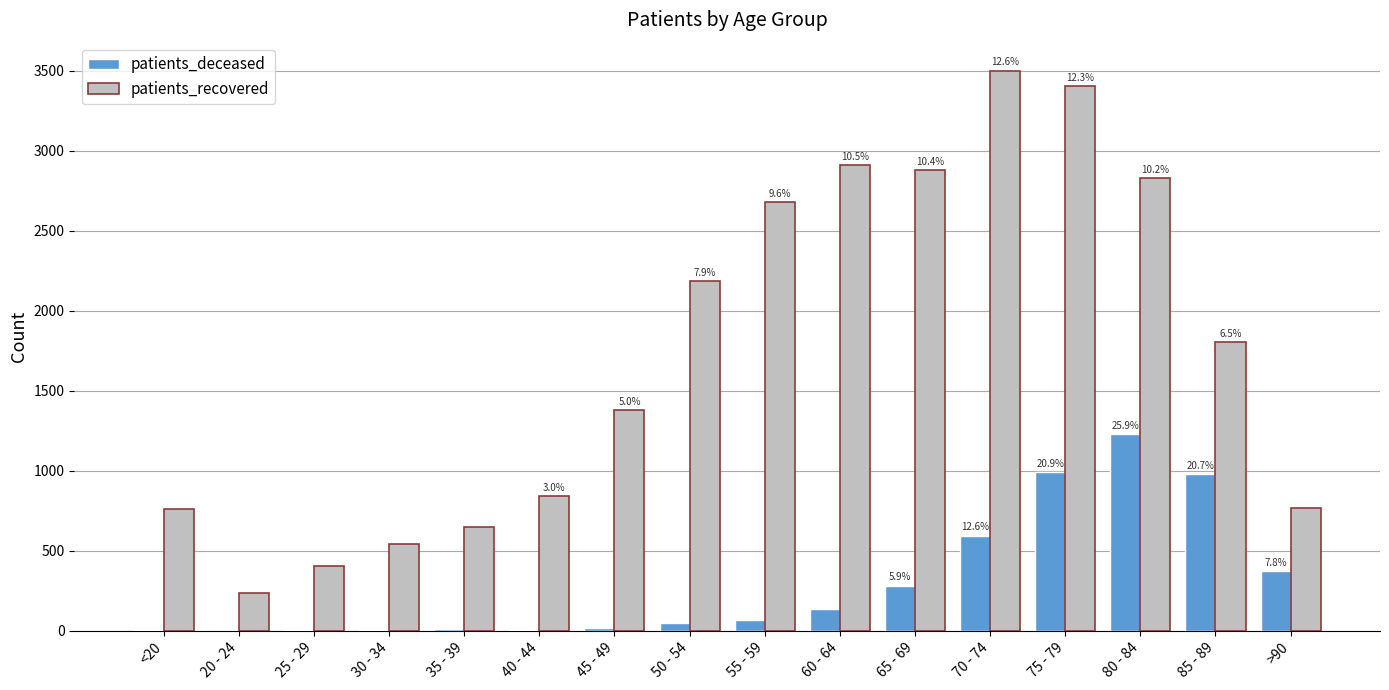

What are all the series names shown in the legend?

patients_deceased, patients_recovered